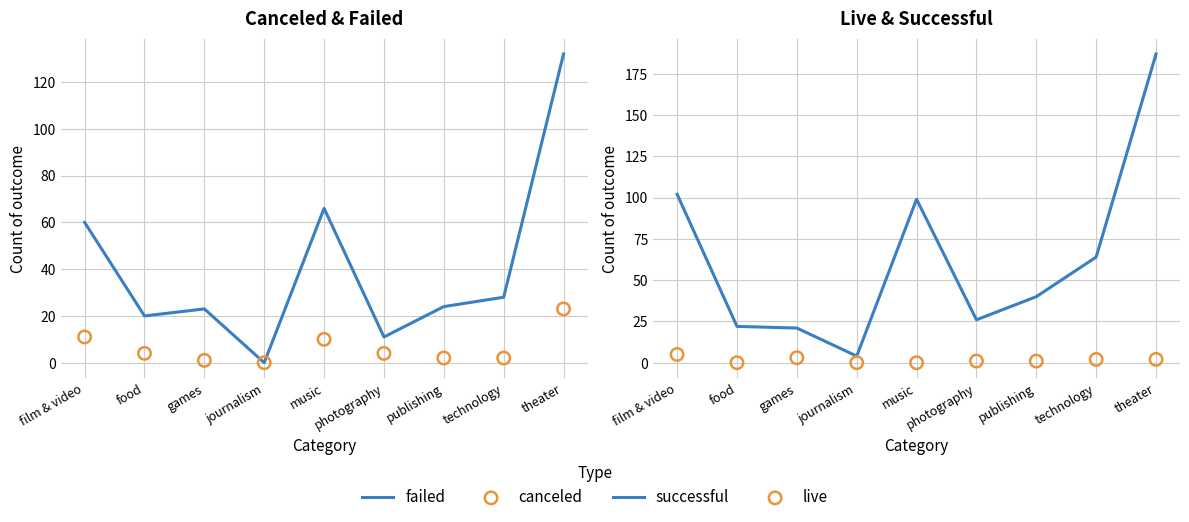

At which category is the sum across all series the highest?

theater